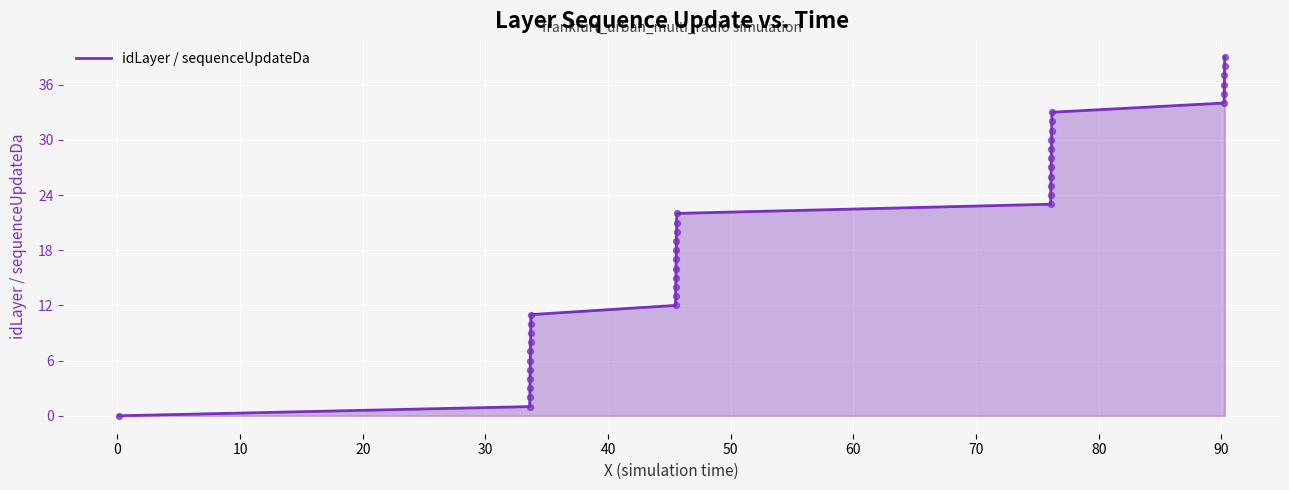

What is the greatest value displayed?

39